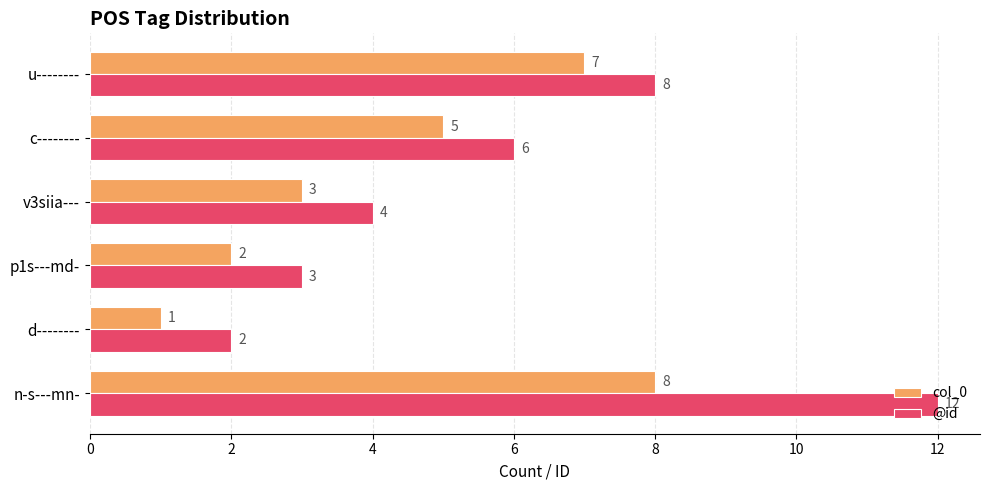

Rank the series by their average value, from highest to lowest.

@id, col_0